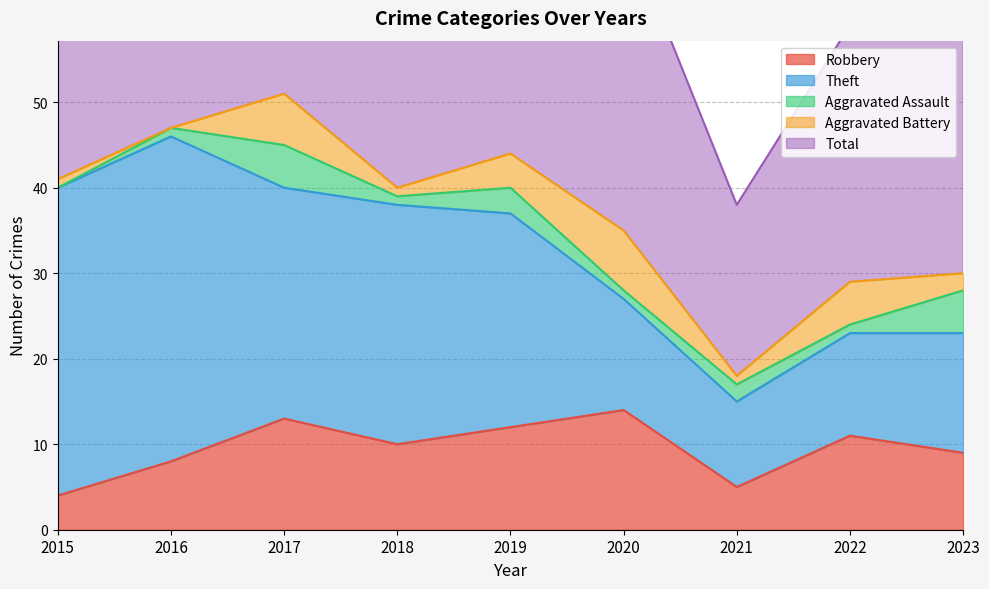

Which series has the largest total across all categories?

Total